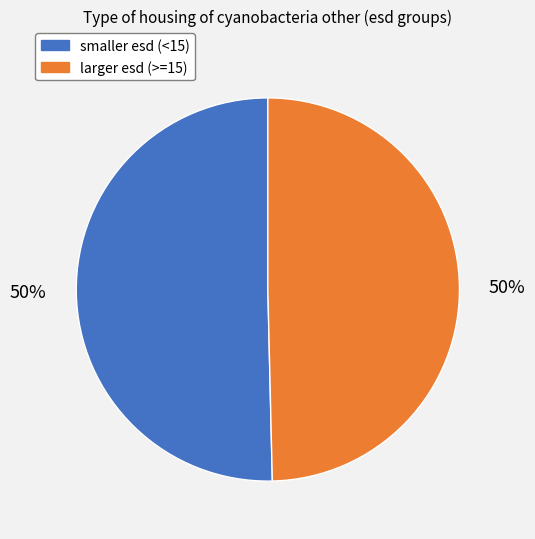

To the nearest percent, what is the average slice percentage?

50%